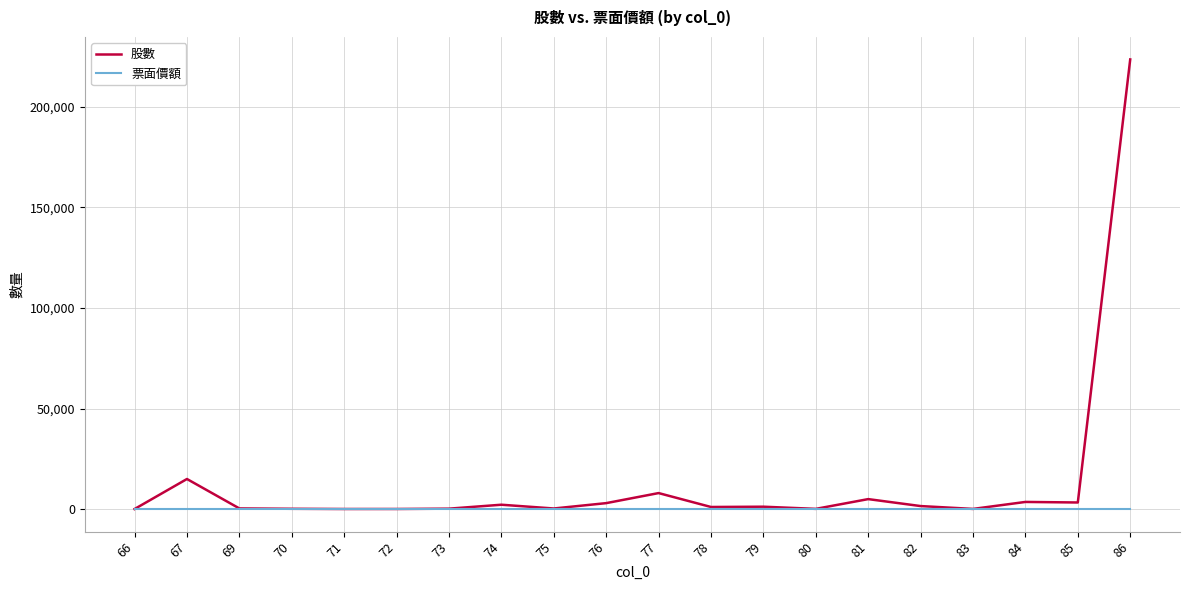

Which series has the largest total across all categories?

股數